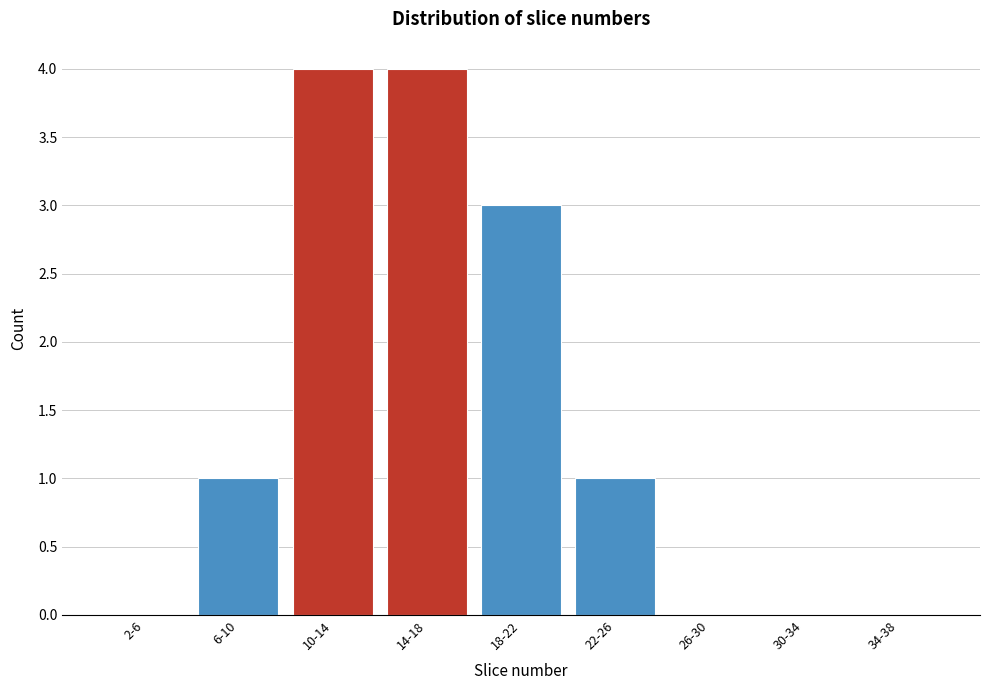

Reading left to right, list all the values displayed in this chart.

2-6=0	6-10=1	10-14=4	14-18=4	18-22=3	22-26=1	26-30=0	30-34=0	34-38=0